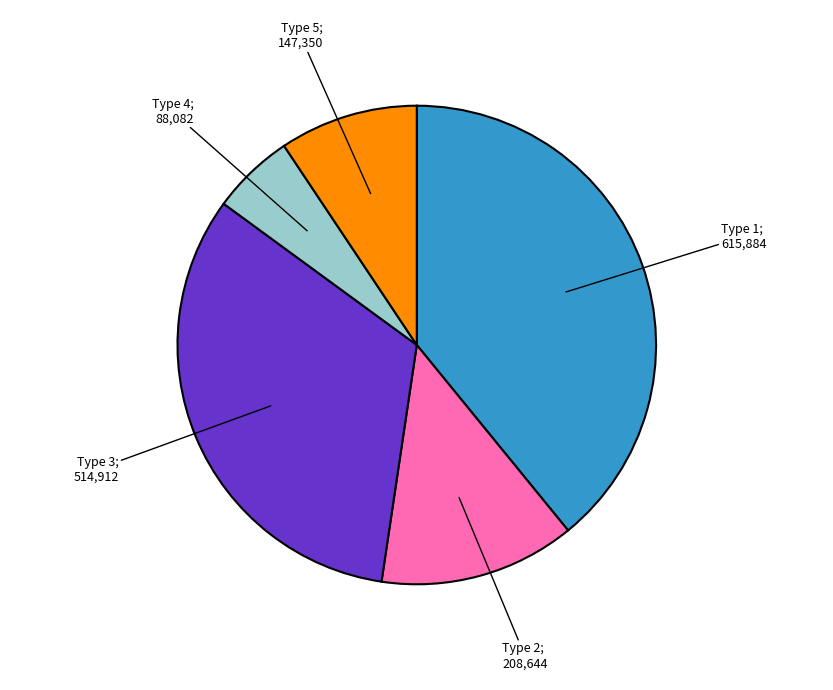

Which slice is the smallest?

Type 4